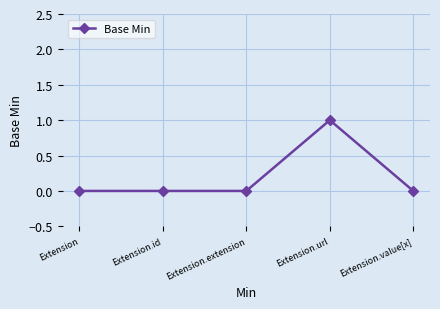

What position from the left is Extension.value[x]?

5